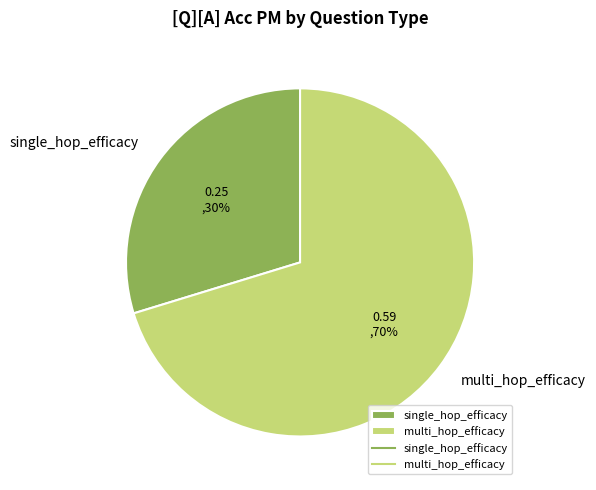

Which category has the smallest portion of the pie?

single_hop_efficacy